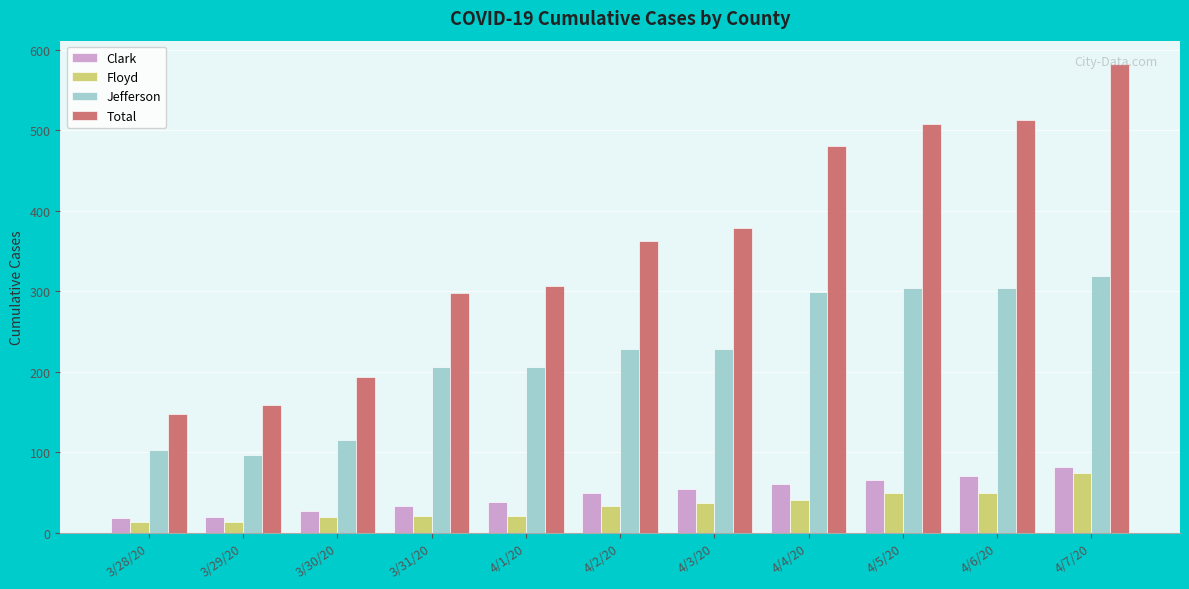

At which category does the chart reach its peak across all series?

4/7/20